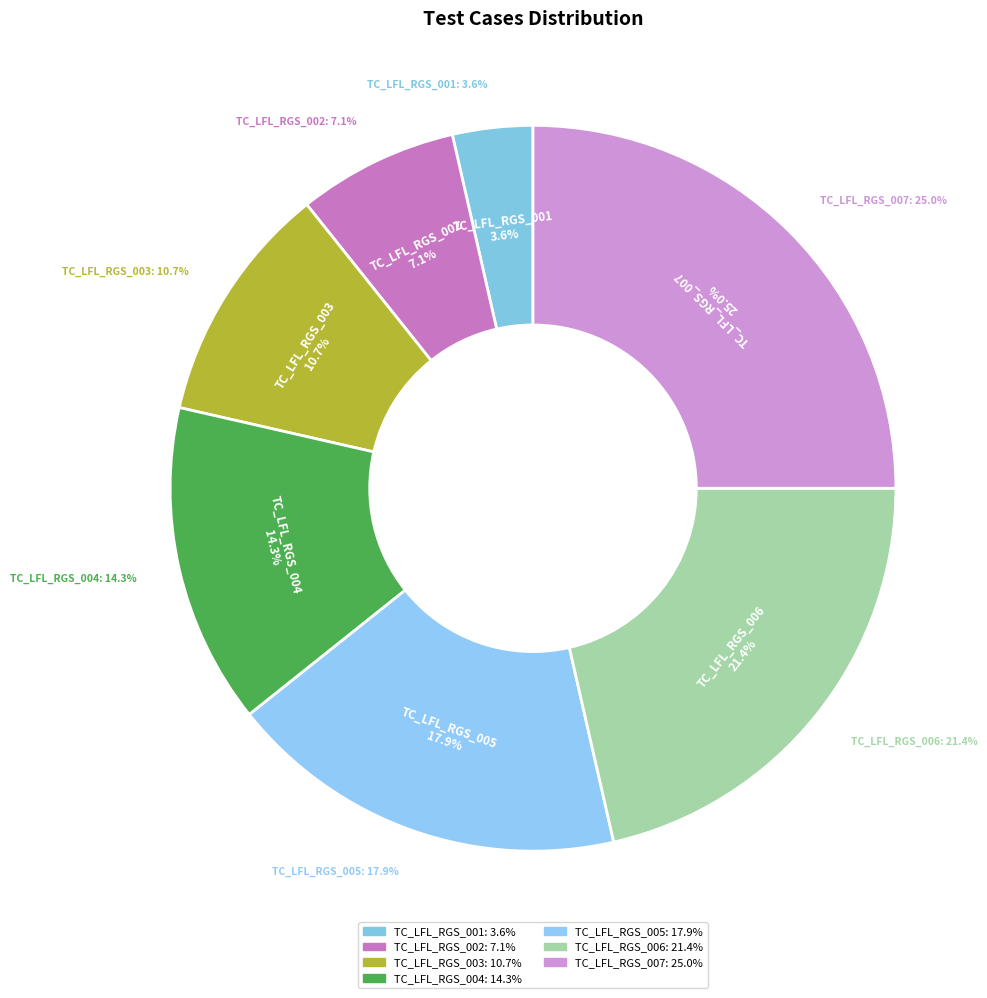

What percentage is NOT represented by TC_LFL_RGS_005?

82.1%